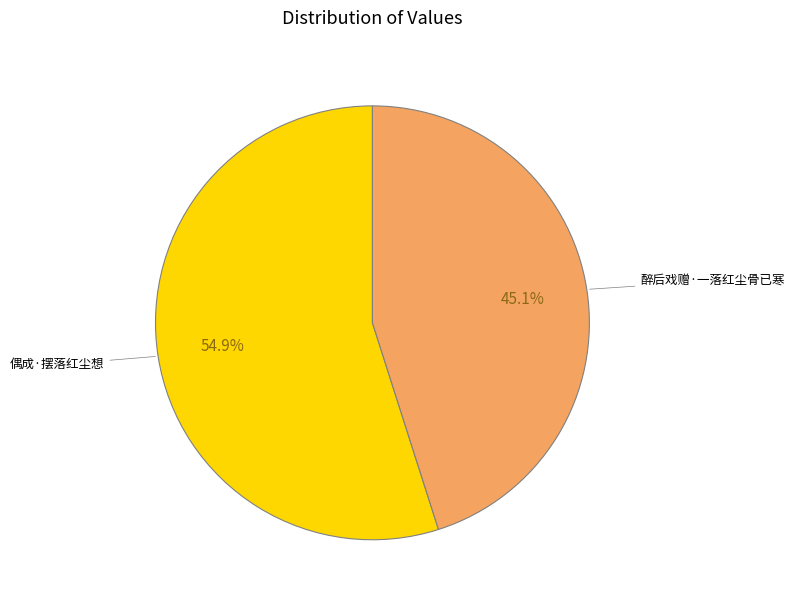

What is the ratio of the value at 偶成·摆落红尘想 to the value at 醉后戏赠·一落红尘骨已寒?

1.2